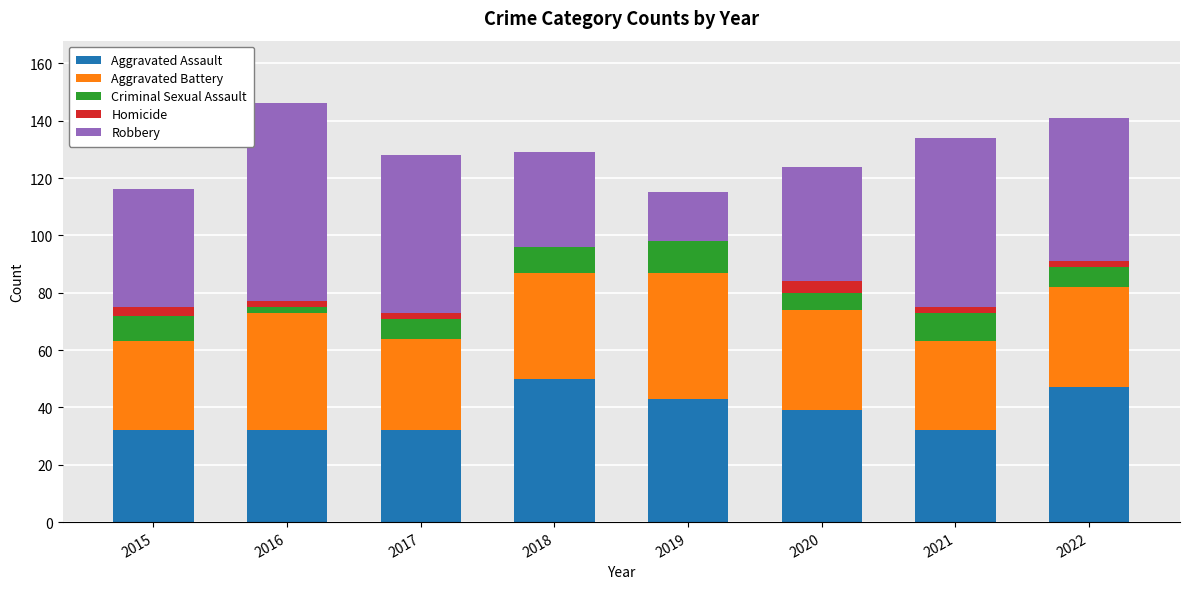

True or false: Aggravated Assault has a value of 87 at 2018.

False